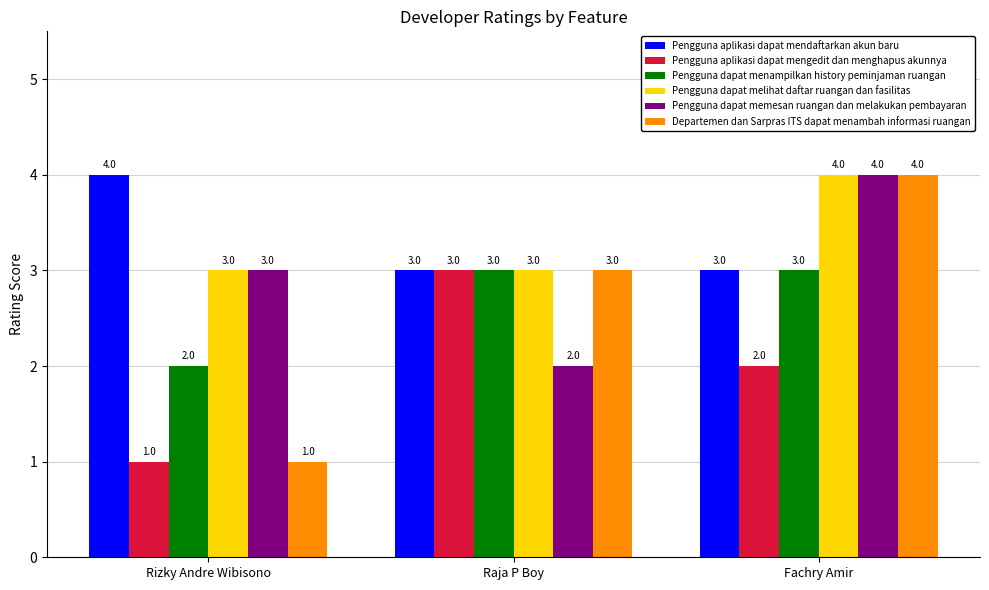

List the labels in order of Departemen dan Sarpras ITS dapat menambah informasi ruangan value, largest first.

Fachry Amir, Raja P Boy, Rizky Andre Wibisono